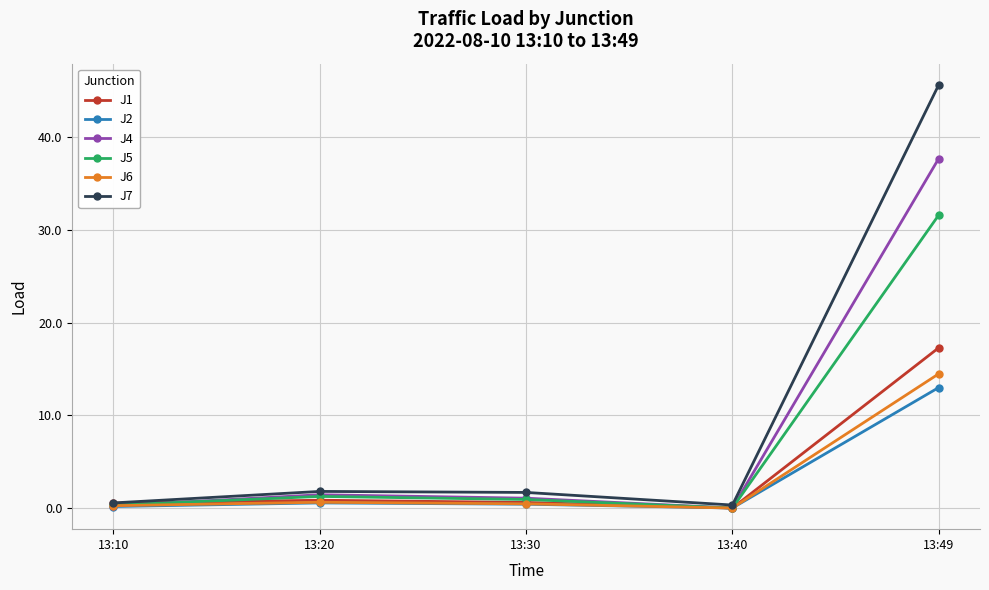

Does the chart have visible grid lines?

Yes